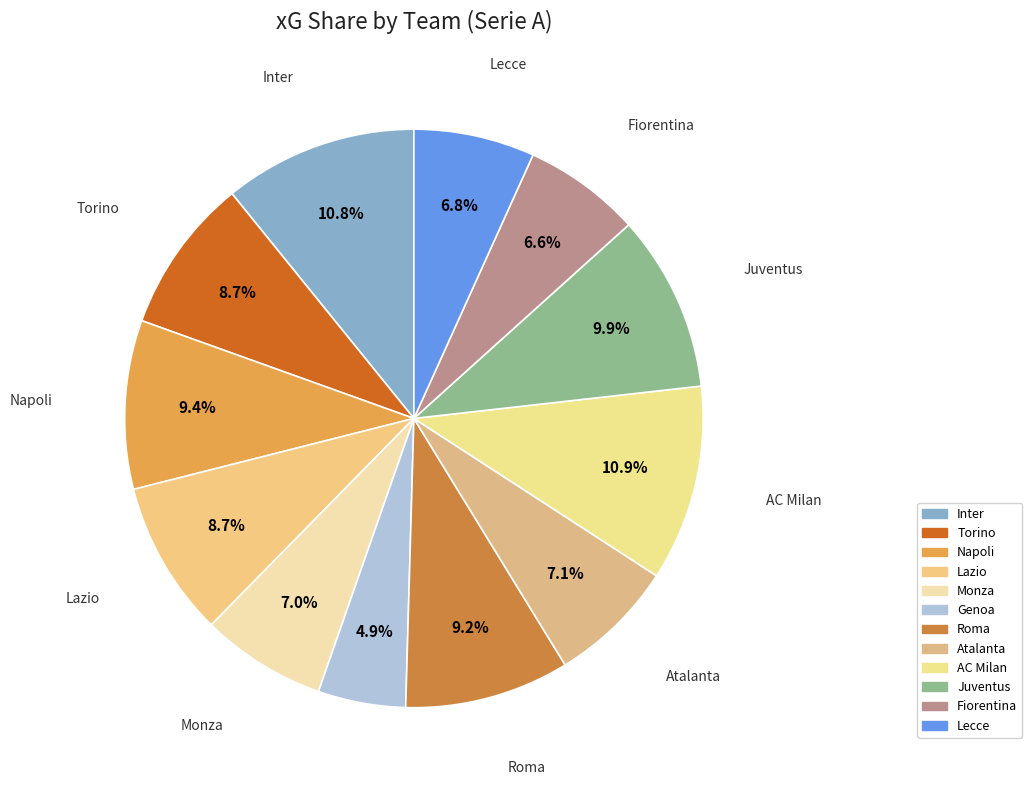

How many segments does this pie chart have?

12